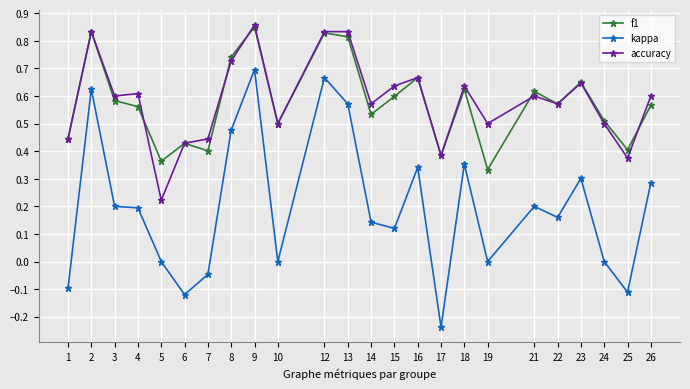

True or false: f1 and kappa intersect in this chart.

False